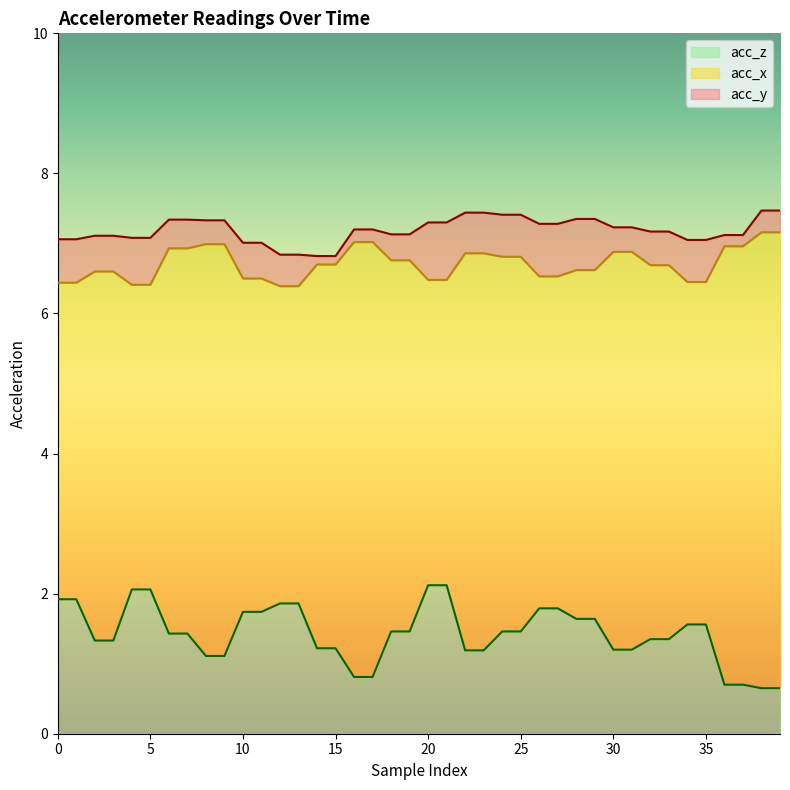

What is the difference between the highest and lowest values at 18?

5.7